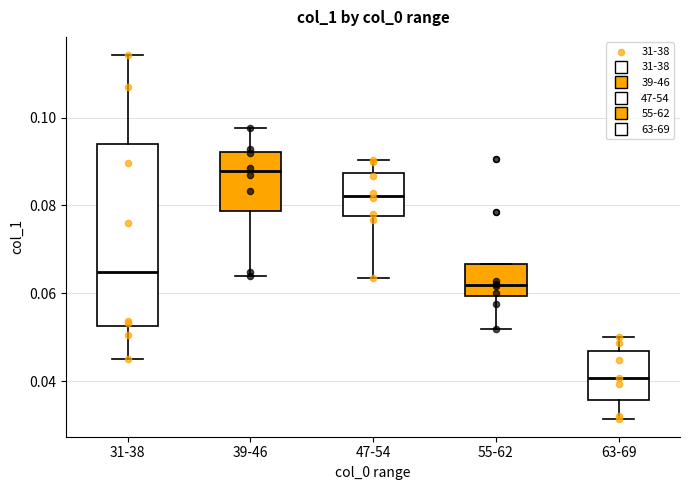

Reading left to right, transcribe this box plot: for each box, give where its median line is, the range the box spans, and where its two whiskers end, as read against the y-axis. The values are not printed on the chart, so give them approximately, as read against the axis.

31-38: median 0.064, box 0.052 to 0.094, whiskers 0.046 to 0.114
39-46: median 0.088, box 0.078 to 0.092, whiskers 0.064 to 0.098
47-54: median 0.082, box 0.078 to 0.088, whiskers 0.064 to 0.090
55-62: median 0.062, box 0.060 to 0.066, whiskers 0.052 to 0.066
63-69: median 0.040, box 0.036 to 0.046, whiskers 0.032 to 0.050